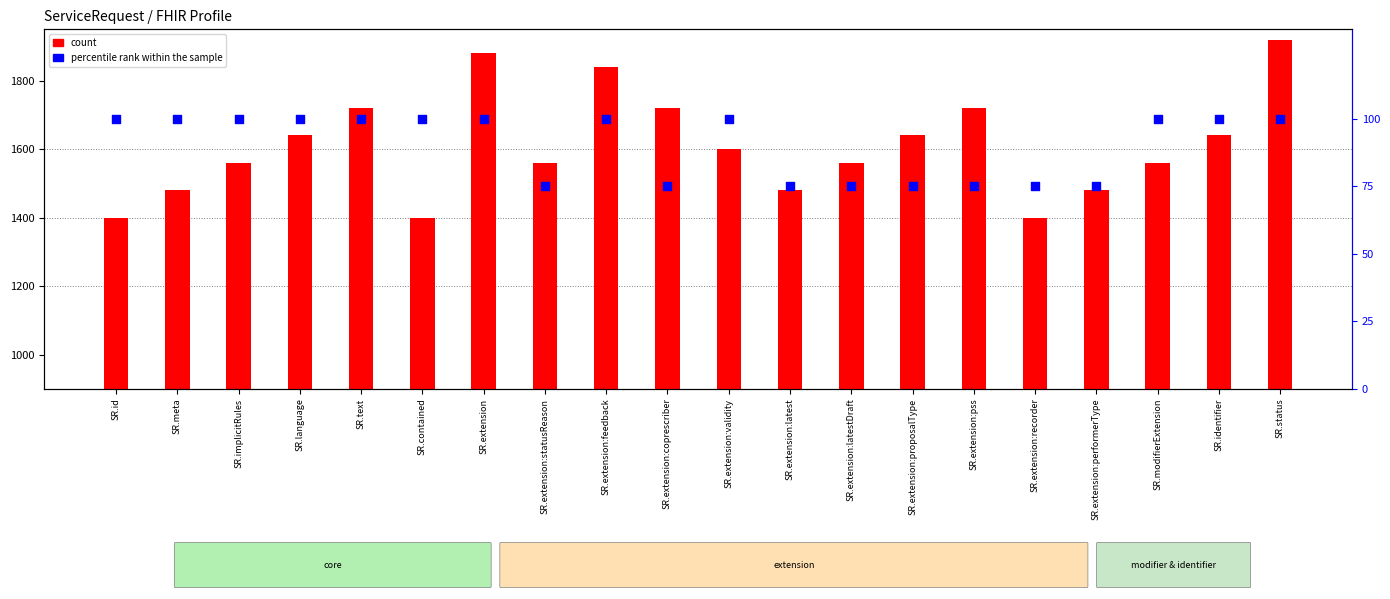

Which series has the widest spread of Y values?

count